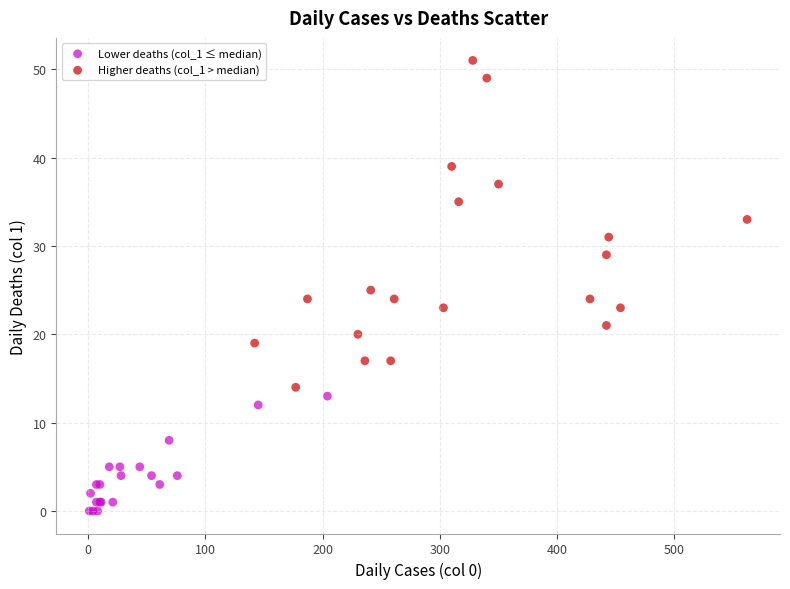

Which series reaches the maximum Y coordinate?

Higher deaths (col_1 > median)